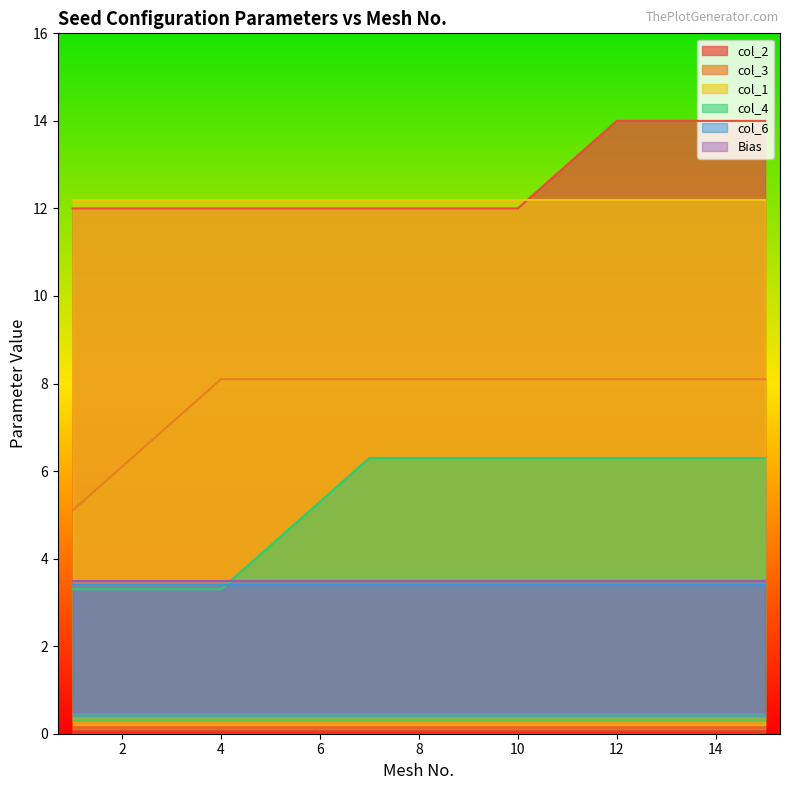

Which series has the widest spread of values?

col_3